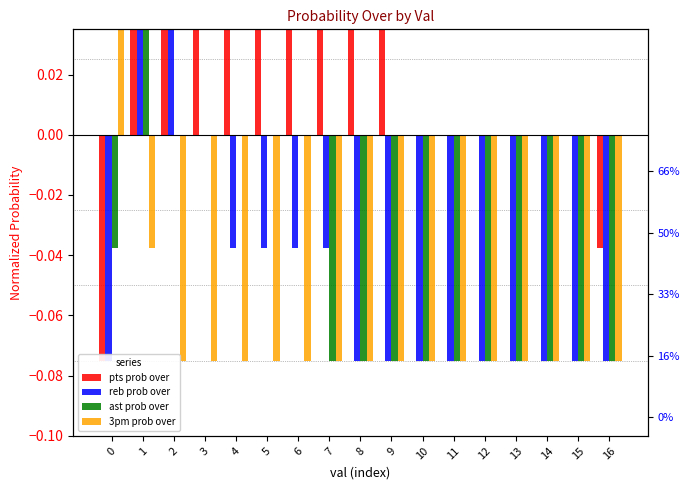

At how many categories does at least one series exceed 0?

10